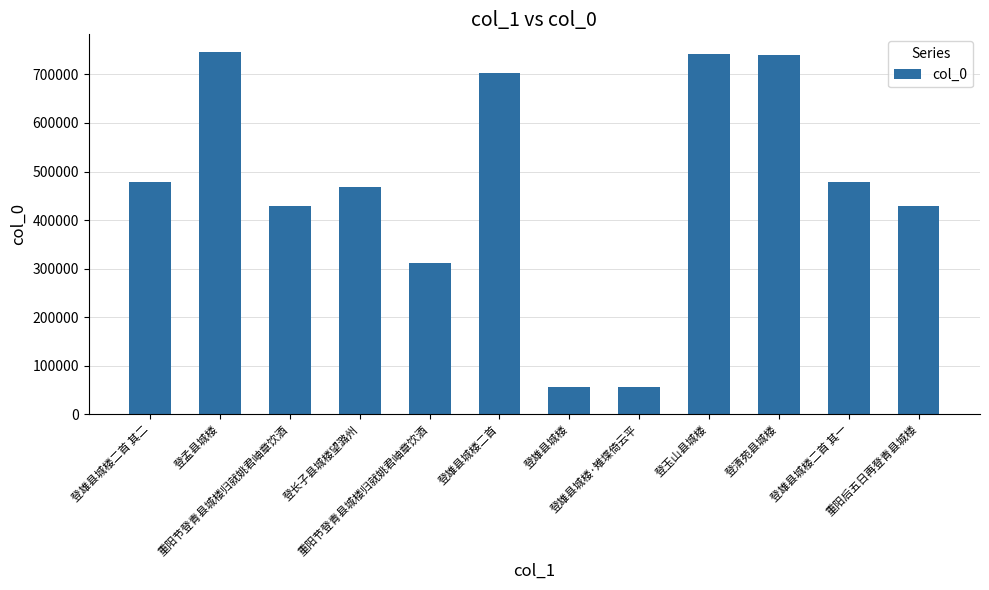

Where does the data first go above 479231?

登雄县城楼二首 其二